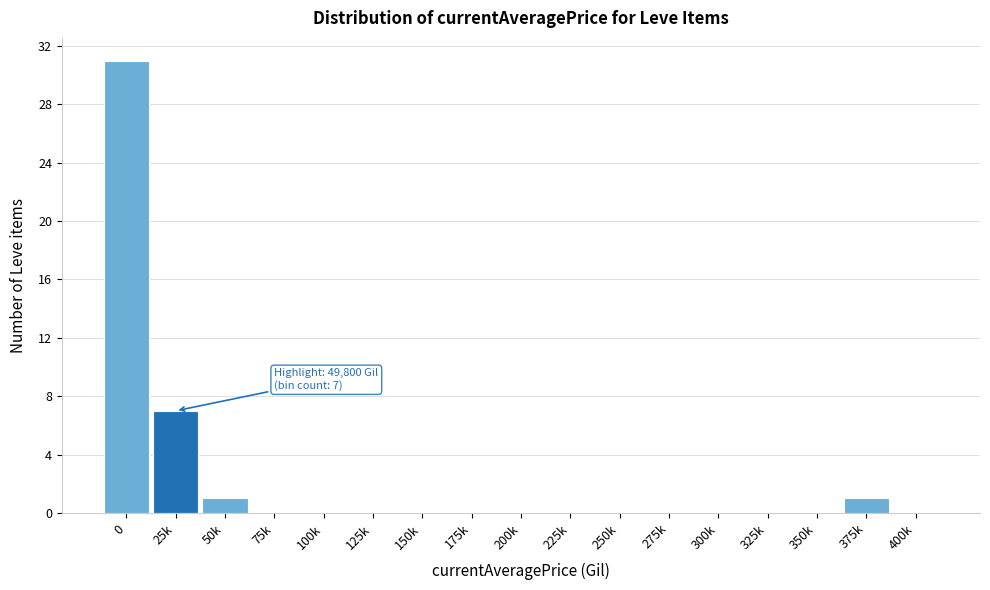

Reading left to right, what are all the values shown in this chart?

0=31	25k=7	50k=1	75k=0	100k=0	125k=0	150k=0	175k=0	200k=0	225k=0	250k=0	275k=0	300k=0	325k=0	350k=0	375k=1	400k=0